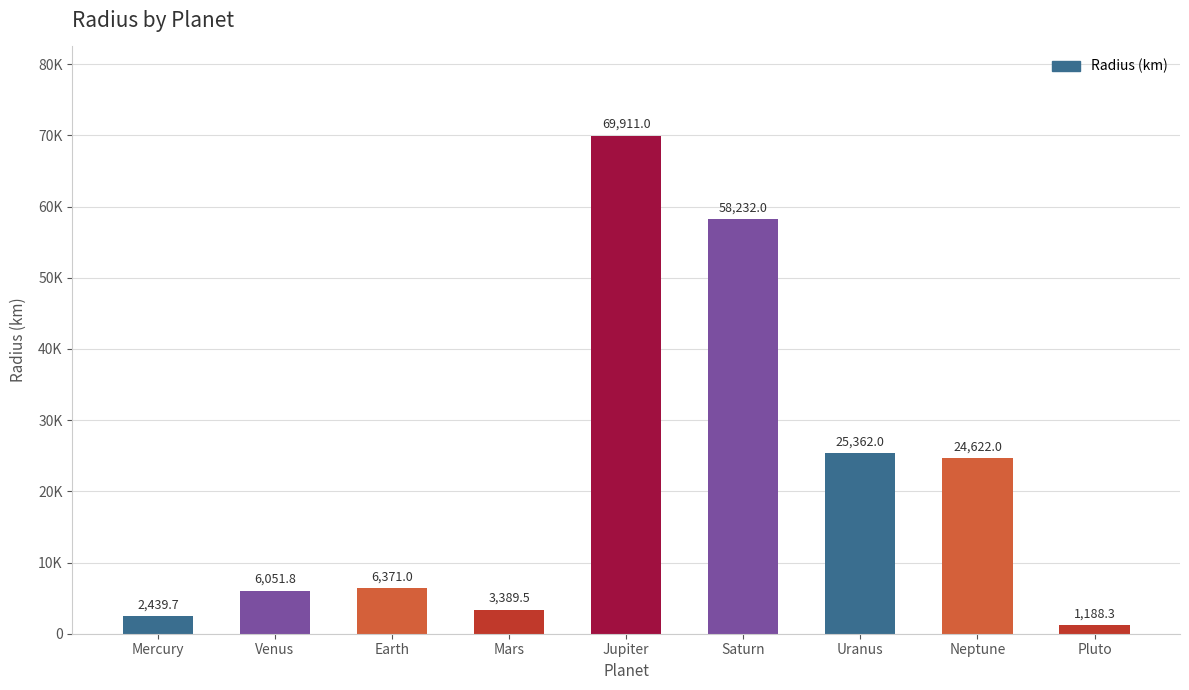

What is the label of the 2nd bar from the left?

Venus